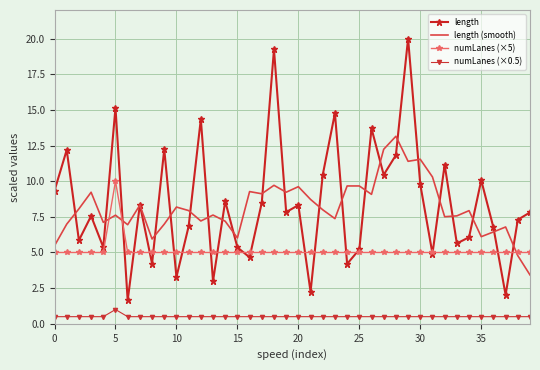

List the series in order of their peak value, lowest first.

numLanes (×0.5), numLanes (×5), length (smooth), length